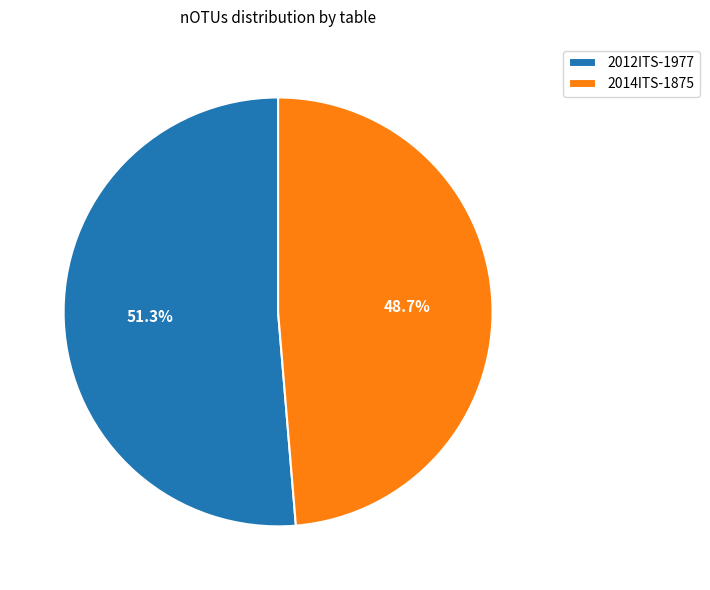

To the nearest percent, what percentage of the pie is 2014ITS?

49%